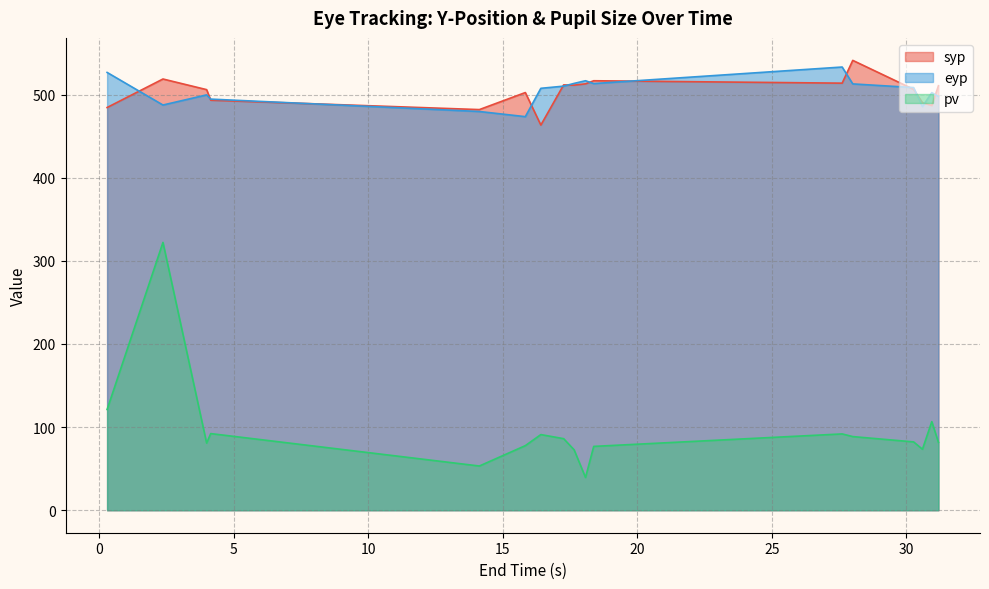

Reading left to right, what are all the values shown in this chart?

syp: 484.5	518.8	506.0	493.3	482.0	502.5	463.4	511.7	511.4	513.0	516.7	513.8	541.2	506.4	490.3	486.9	510.7
eyp: 526.7	487.5	499.7	494.6	479.7	473.5	507.6	510.2	513.5	516.7	513.3	533.2	512.9	508.5	485.6	502.4	497.9
pv: 121.2	322.2	80.8	92.2	53.2	77.7	91.0	86.1	72.7	39.4	76.8	91.8	88.6	82.2	73.4	106.6	81.6